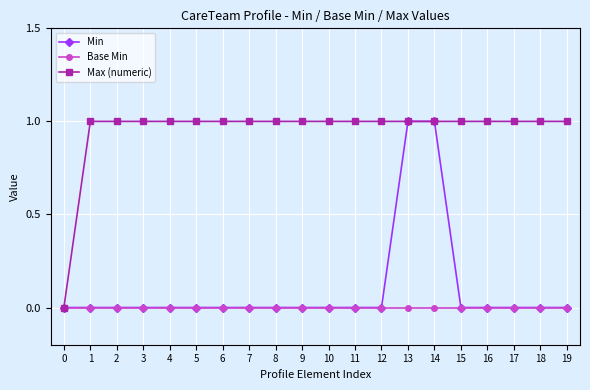

What is the sum of all Max (numeric) values?

19